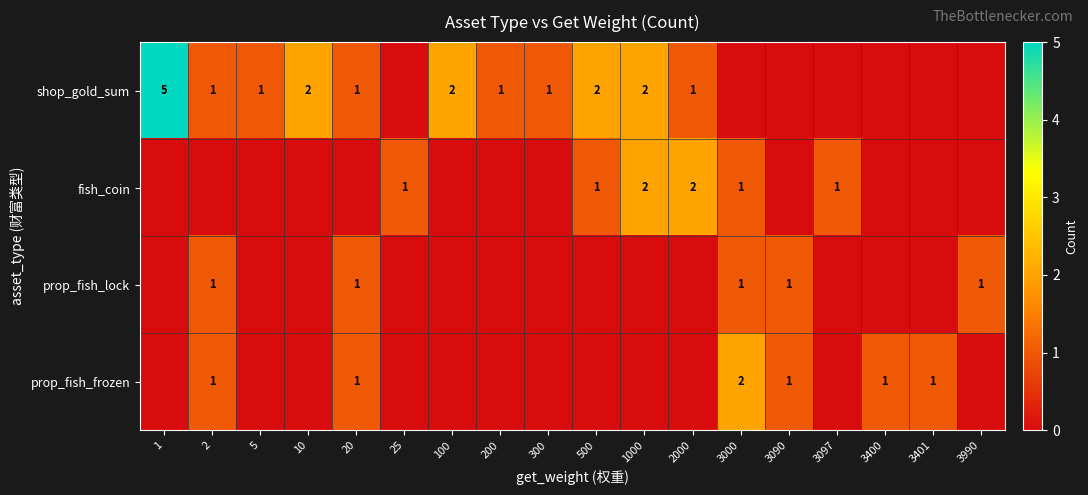

What is the difference between the highest and lowest values at 1000?

2